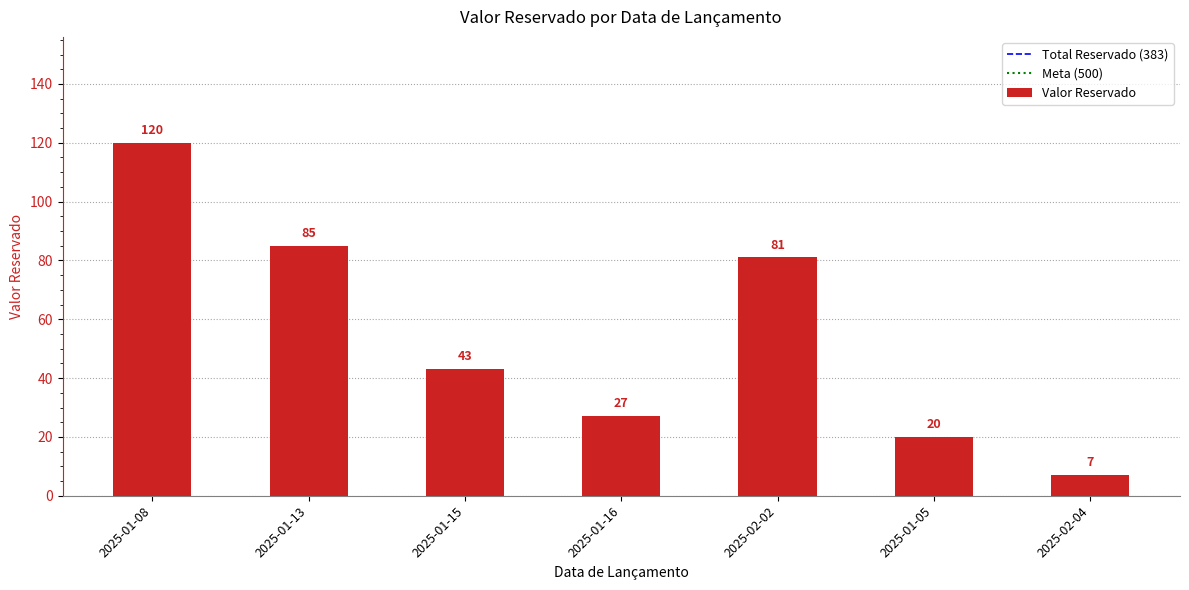

What position from the right is 2025-01-05?

2